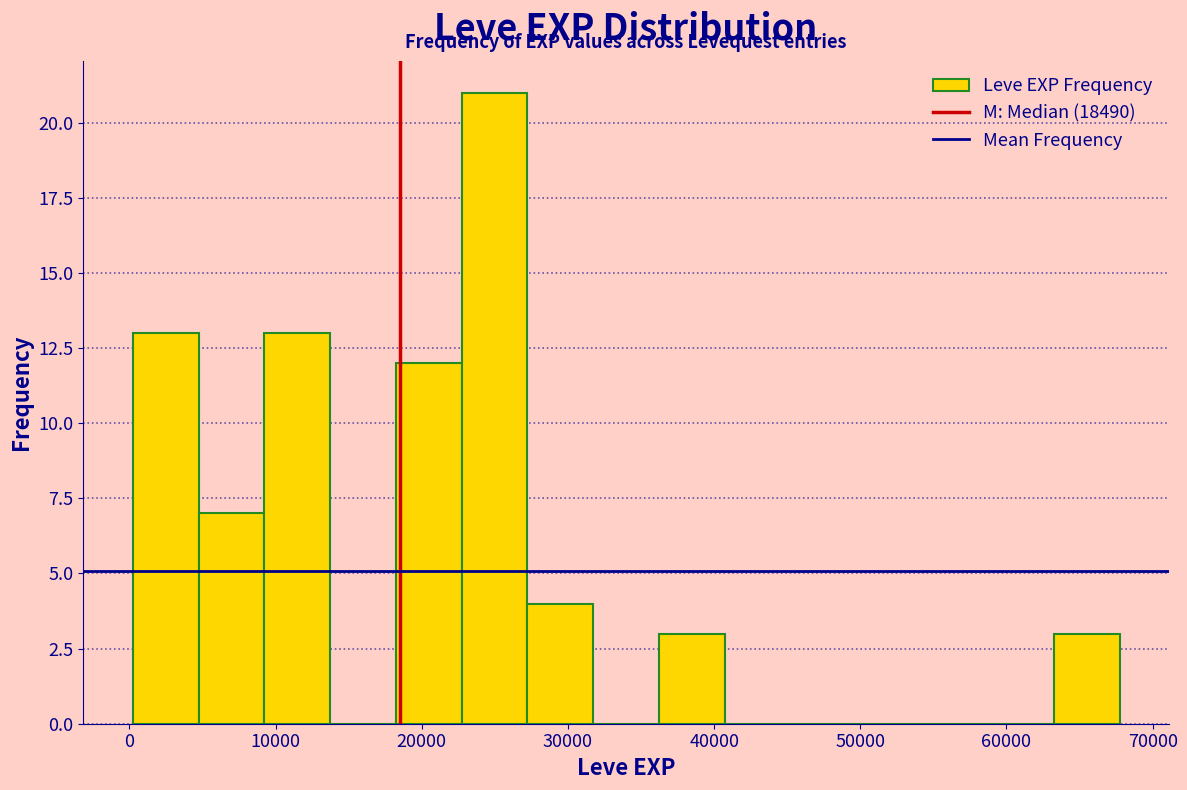

Reading left to right, list every bar in this chart as the range it spans on the x-axis followed by its height. Neither the bar edges nor the heights are printed on the chart, so give them approximately, as read against the axes.

0 to 5000: 13
5000 to 9000: 7
9000 to 14000: 13
14000 to 18000: 0
18000 to 23000: 12
23000 to 27000: 21
27000 to 32000: 4
32000 to 36000: 0
36000 to 41000: 3
41000 to 45000: 0
45000 to 50000: 0
50000 to 54000: 0
54000 to 59000: 0
59000 to 63000: 0
63000 to 68000: 3